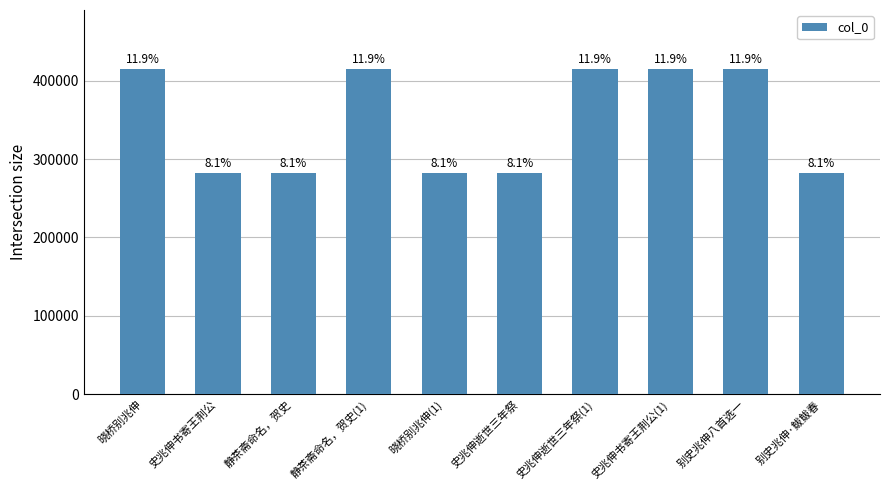

Where does the data first go above 415446?

晓桥别兆伸